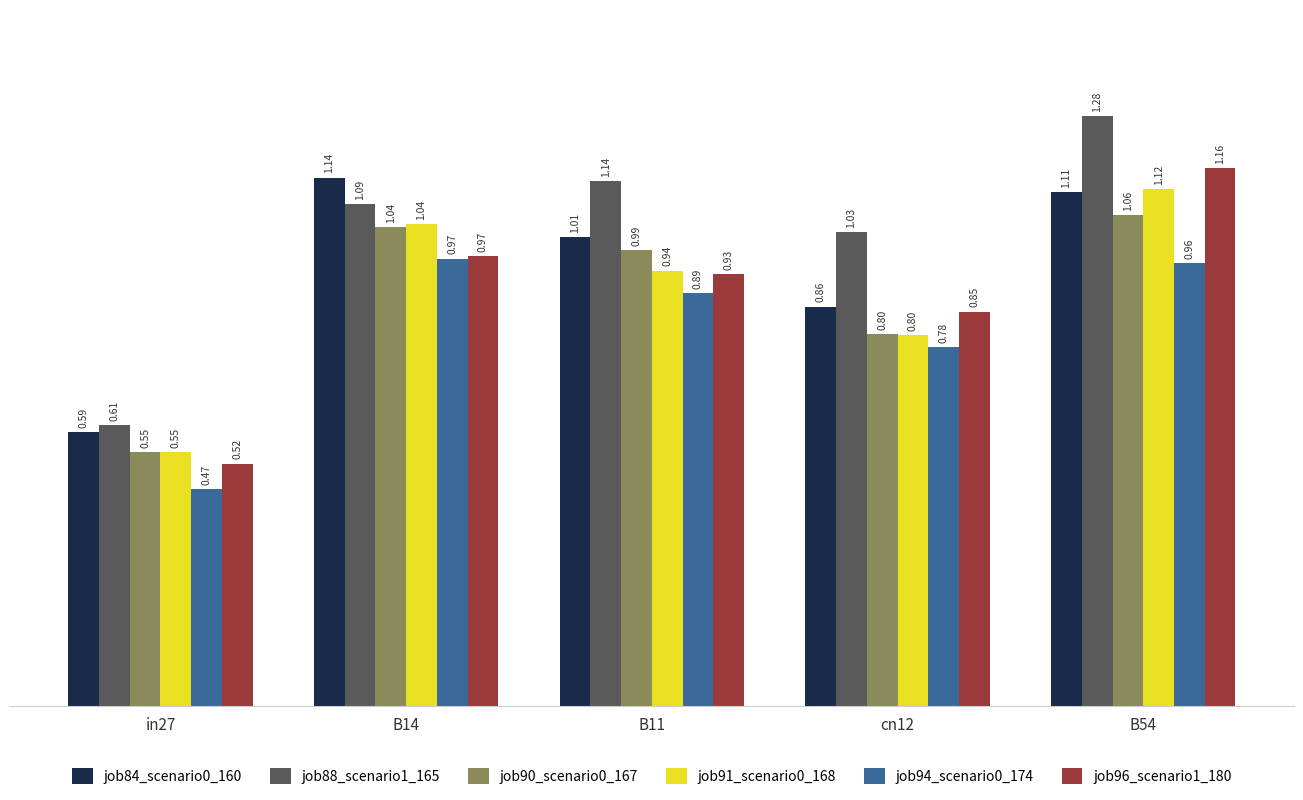

At which label is job90_scenario0_167 closest to 0?

in27